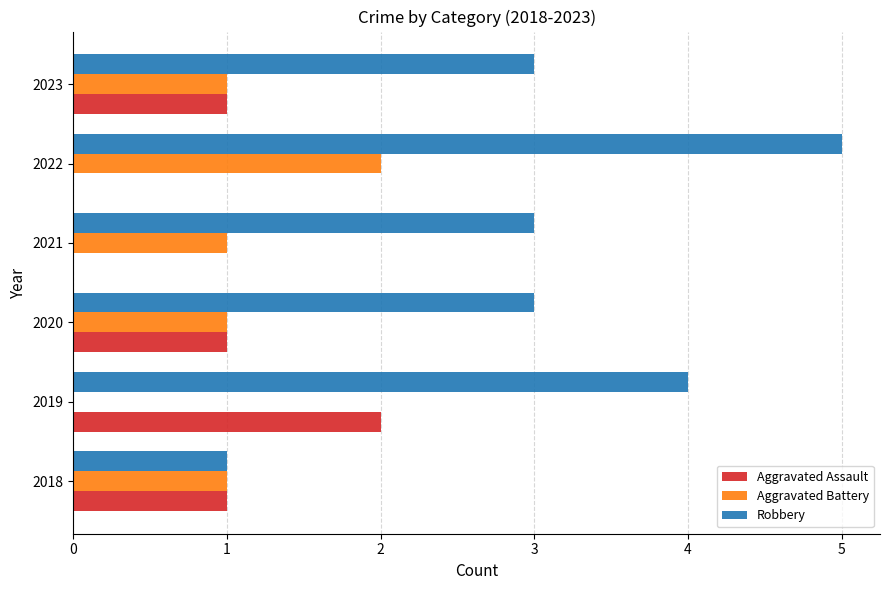

What is the approximate value of Robbery at 2021?

3